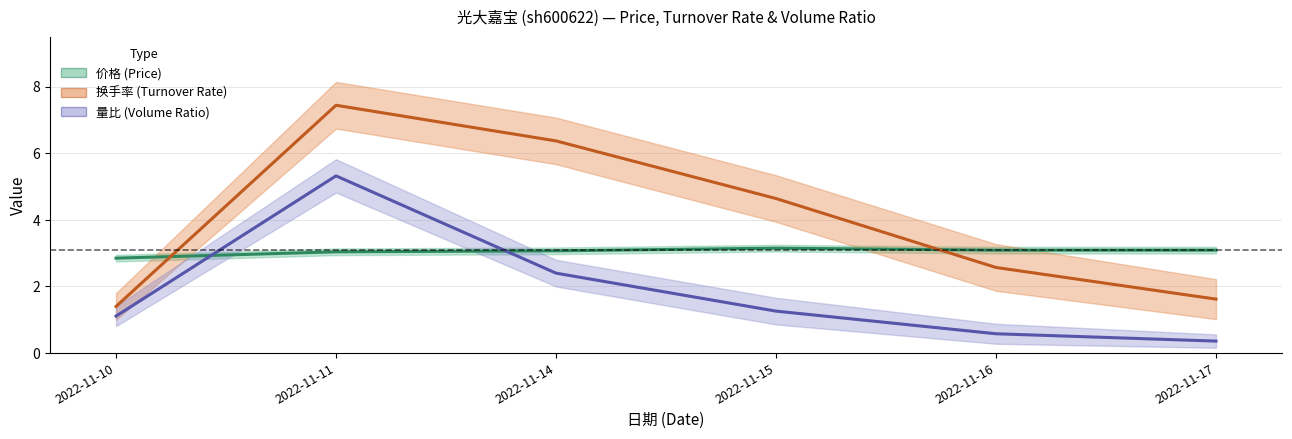

Reading right to left, what are all the values shown in this chart?

价格 (Price): 2022-11-17=3.1	2022-11-16=3.1	2022-11-15=3.1	2022-11-14=3.1	2022-11-11=3.0	2022-11-10=2.9
换手率 (Turnover Rate): 2022-11-17=1.6	2022-11-16=2.6	2022-11-15=4.6	2022-11-14=6.4	2022-11-11=7.4	2022-11-10=1.4
量比 (Volume Ratio): 2022-11-17=0.4	2022-11-16=0.6	2022-11-15=1.3	2022-11-14=2.4	2022-11-11=5.3	2022-11-10=1.1